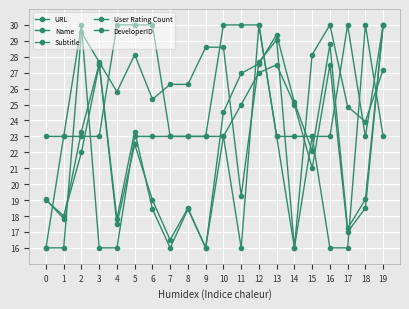

What is the value of the DeveloperID point at the 11th from the left?

30.0